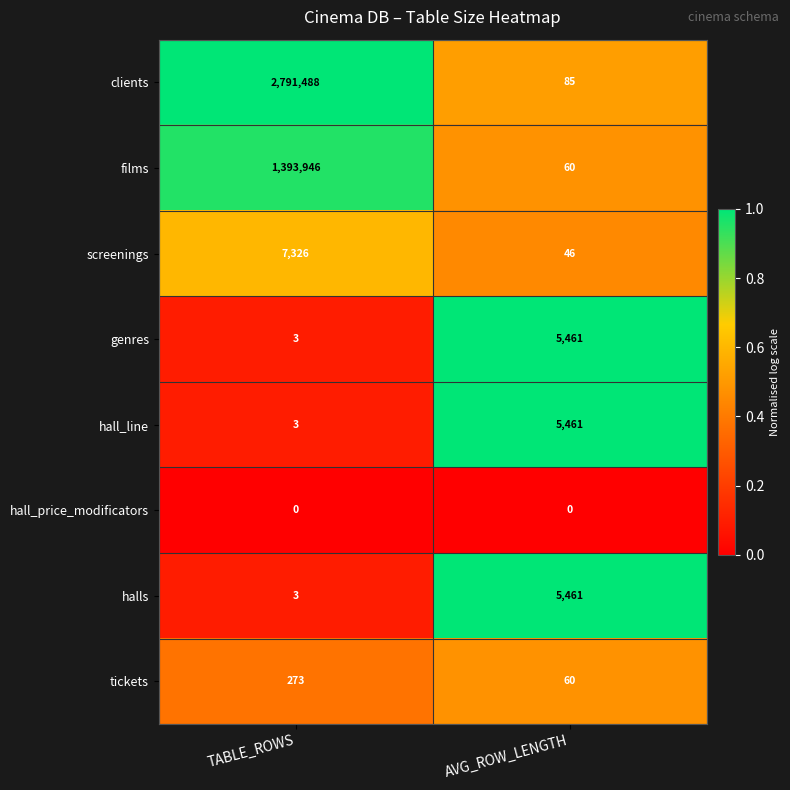

What is the difference between the maximum and minimum values in the films series?

1393886